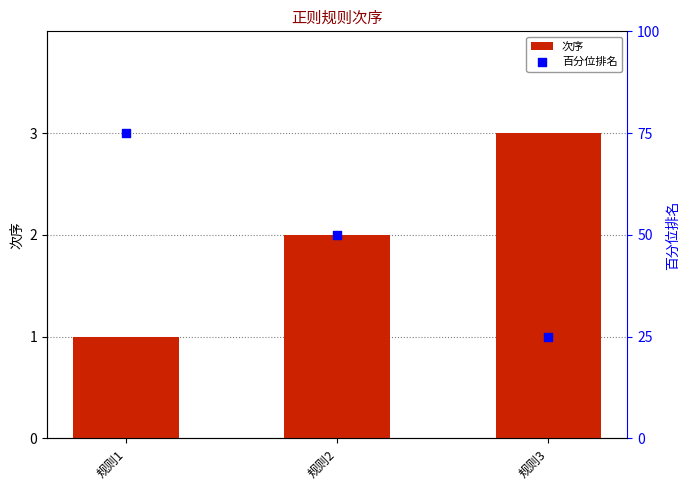

What is the total value across all series at 规则3?

28